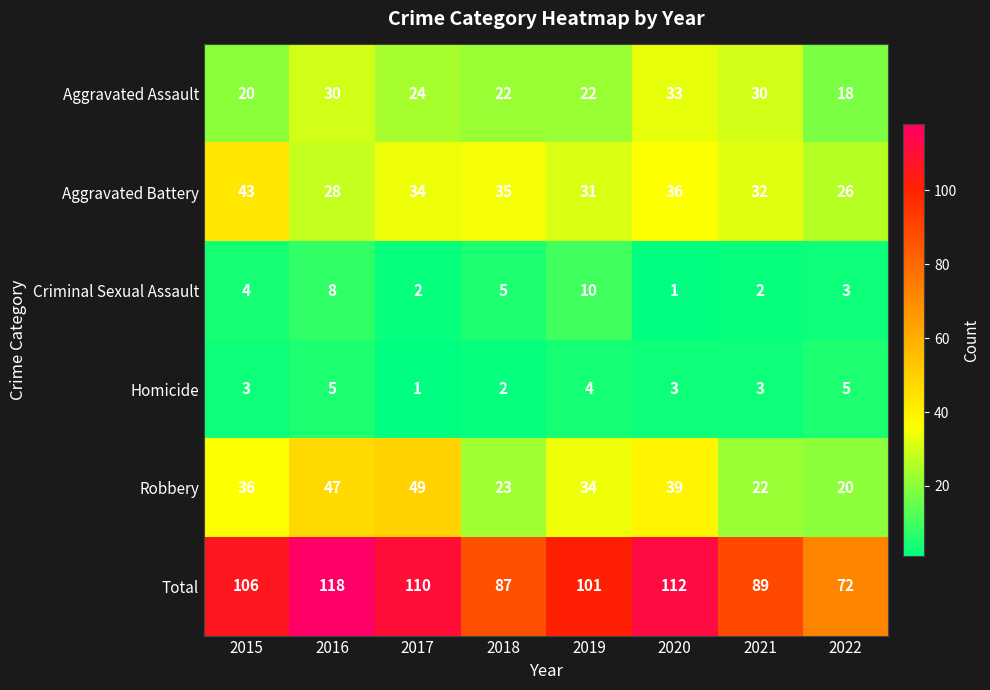

List the series in order of their peak value, highest first.

Total, Robbery, Aggravated Battery, Aggravated Assault, Criminal Sexual Assault, Homicide